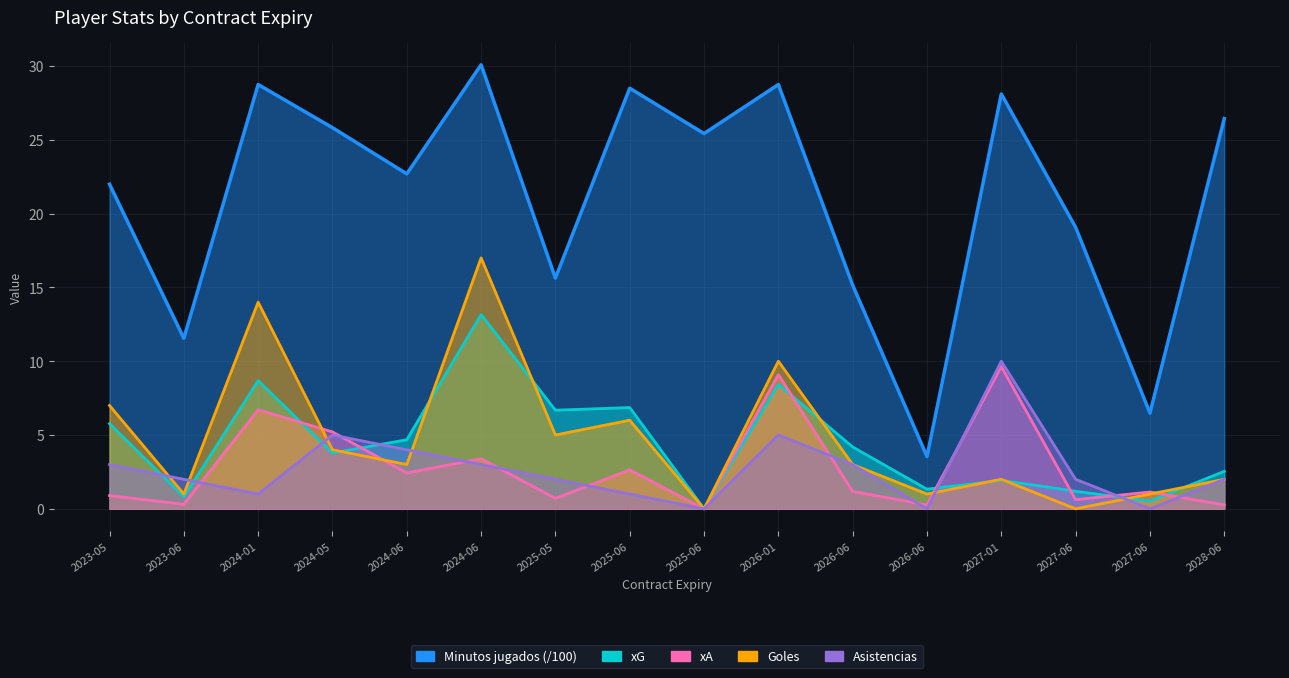

What is the label of the 5th point from the right?

2026-06